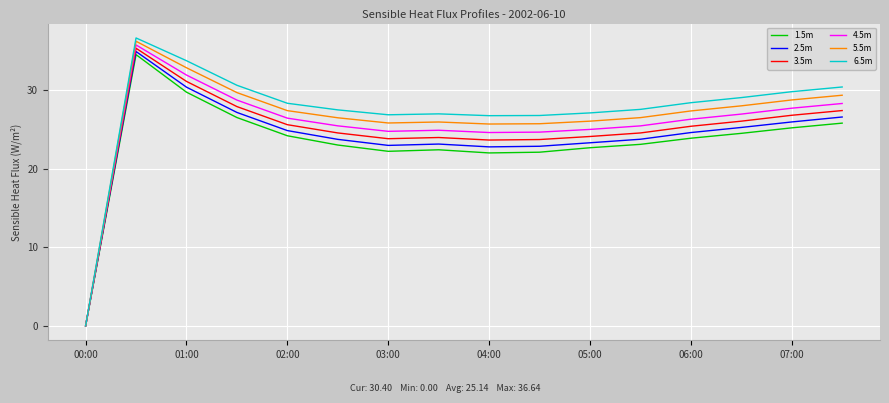

Which series has the widest spread of values?

6.5m